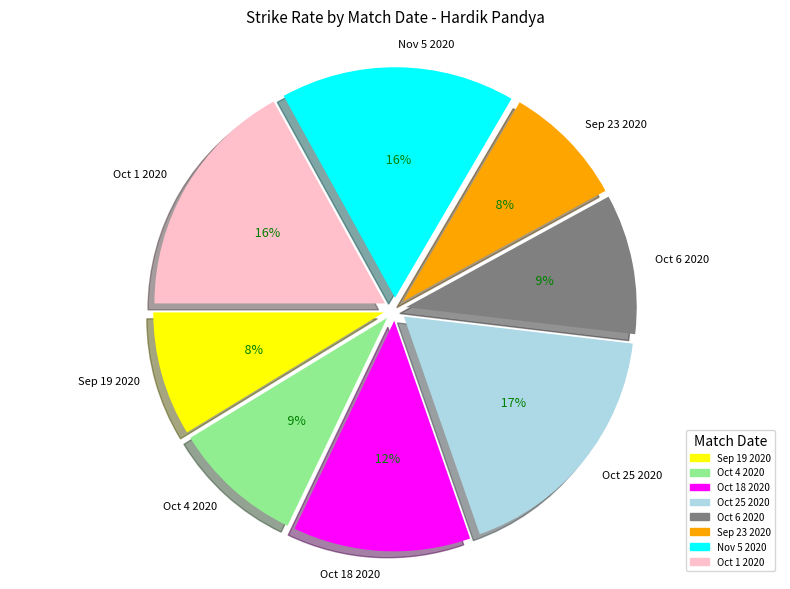

To the nearest percent, what percentage of the pie is Nov 5 2020?

16%